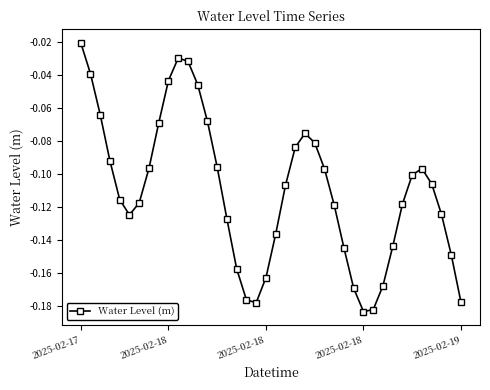

How many interior local peaks (higher than both neighbors) does the data have?

3